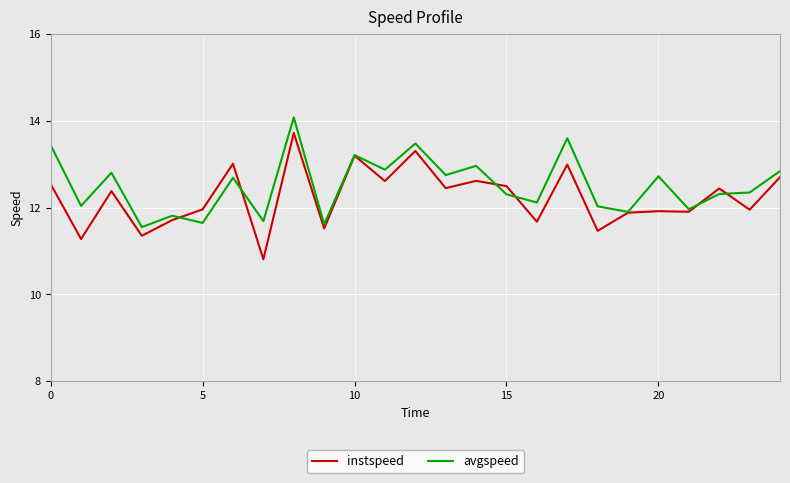

What is the greatest value displayed?

14.1